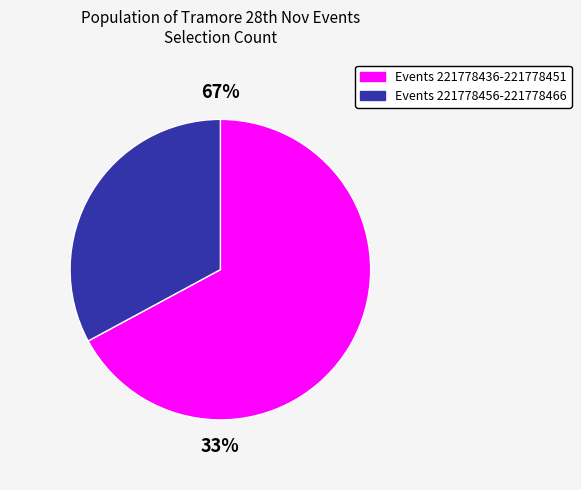

Which has a higher value, 221778451 or 221778466?

221778451